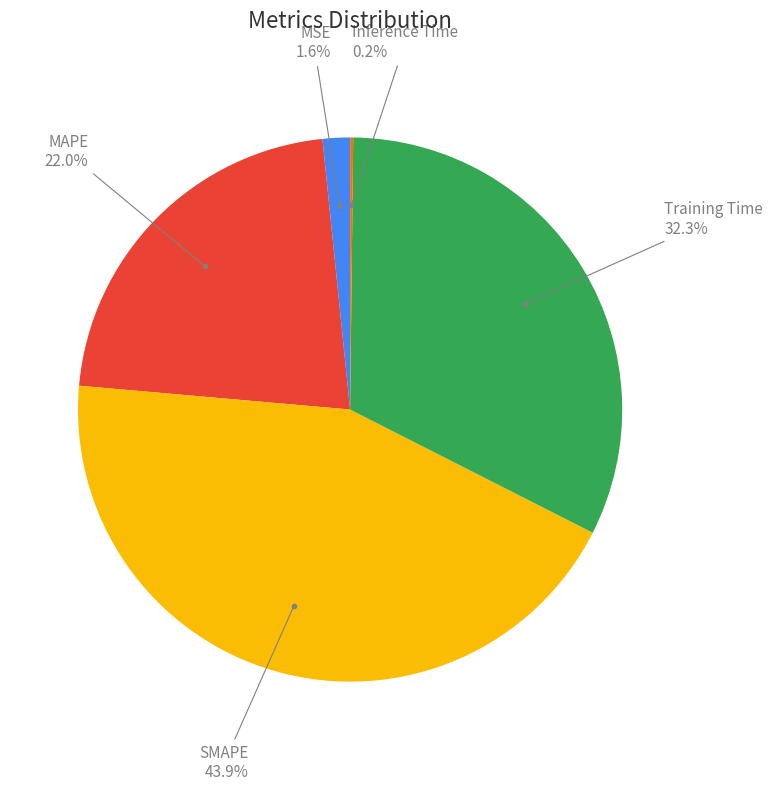

Is there a majority slice in this chart?

No